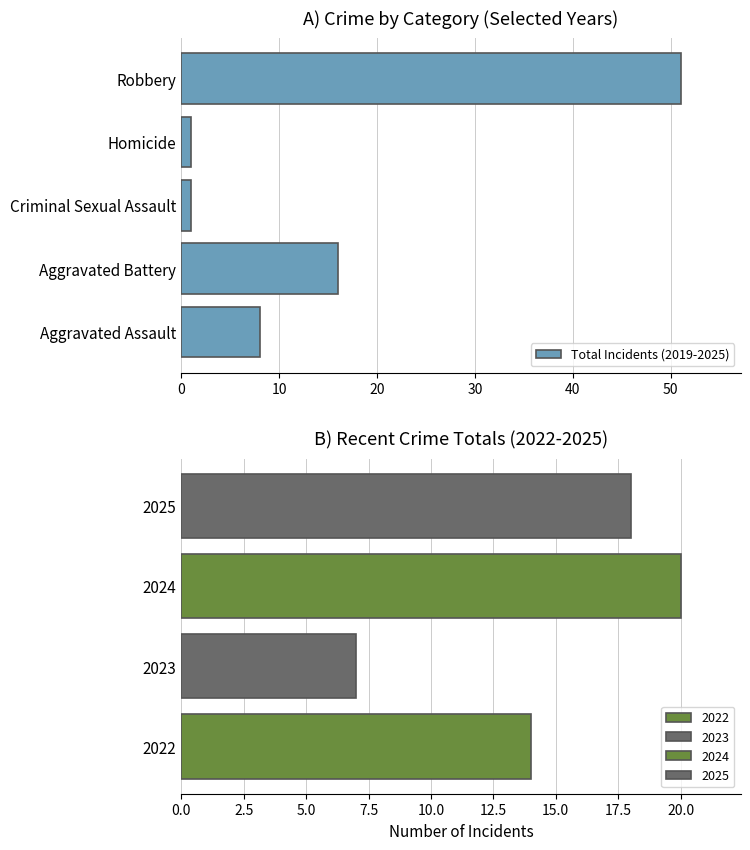

What is the difference between the maximum and minimum values?

50